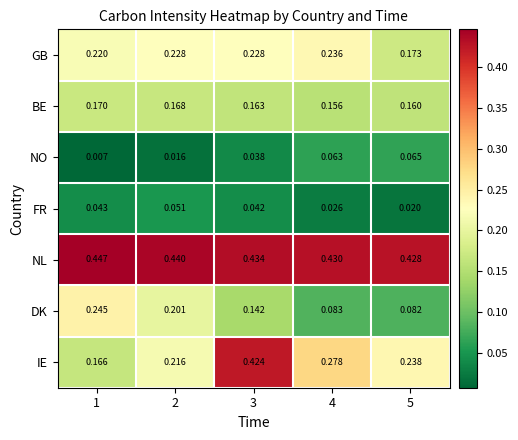

At which category is the sum across all series the highest?

3